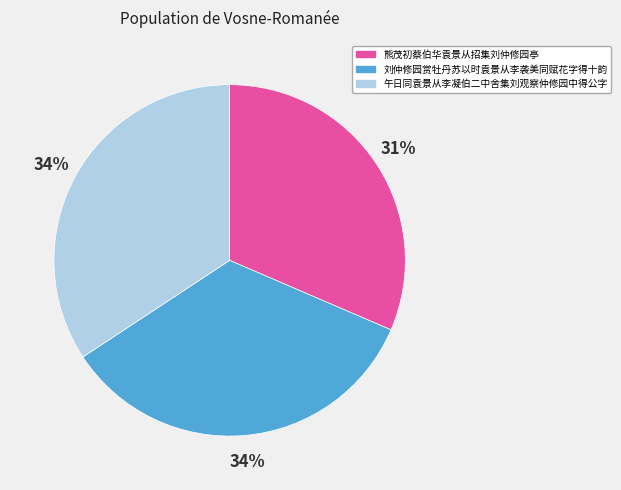

The 熊茂初蔡伯华袁景从招集刘仲修园亭 slice represents 23% of the pie. True or false?

False